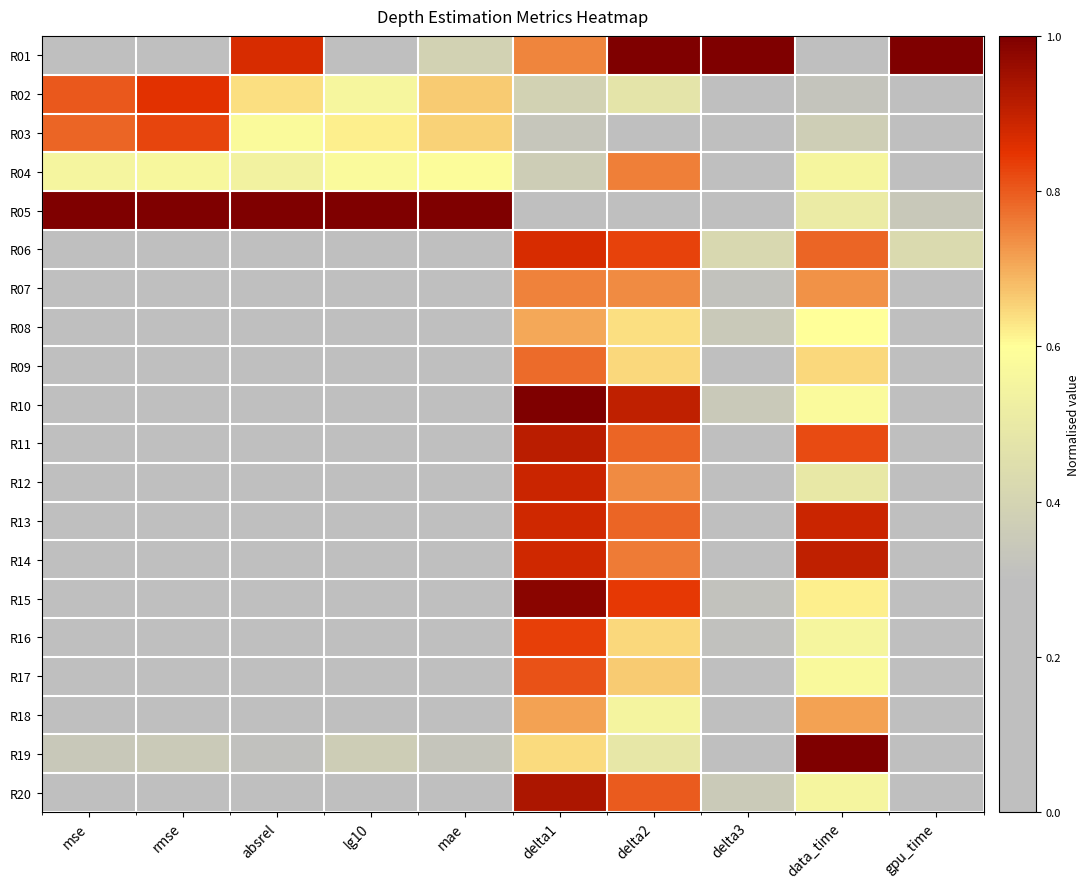

Rank the series at rmse from lowest to highest value.

R10, R15, R11, R13, R20, R12, R06, R14, R01, R16, R17, R09, R07, R08, R18, R19, R04, R03, R02, R05